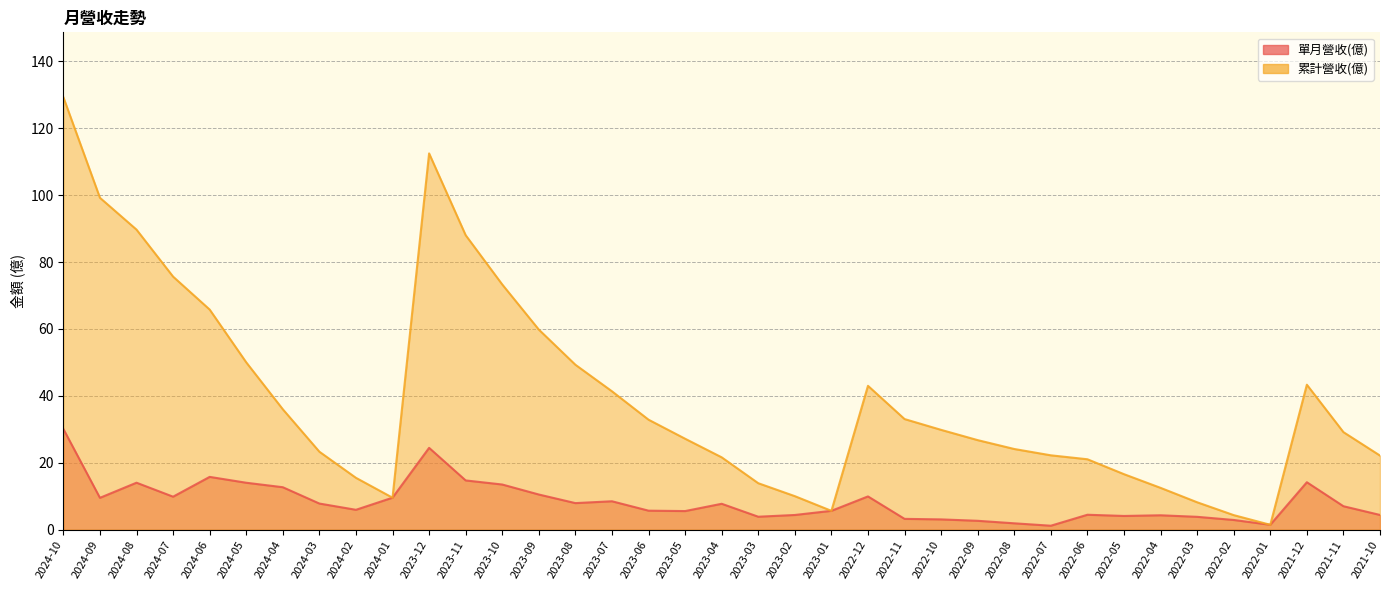

How many values in the 單月營收(億) series exceed 7?

19